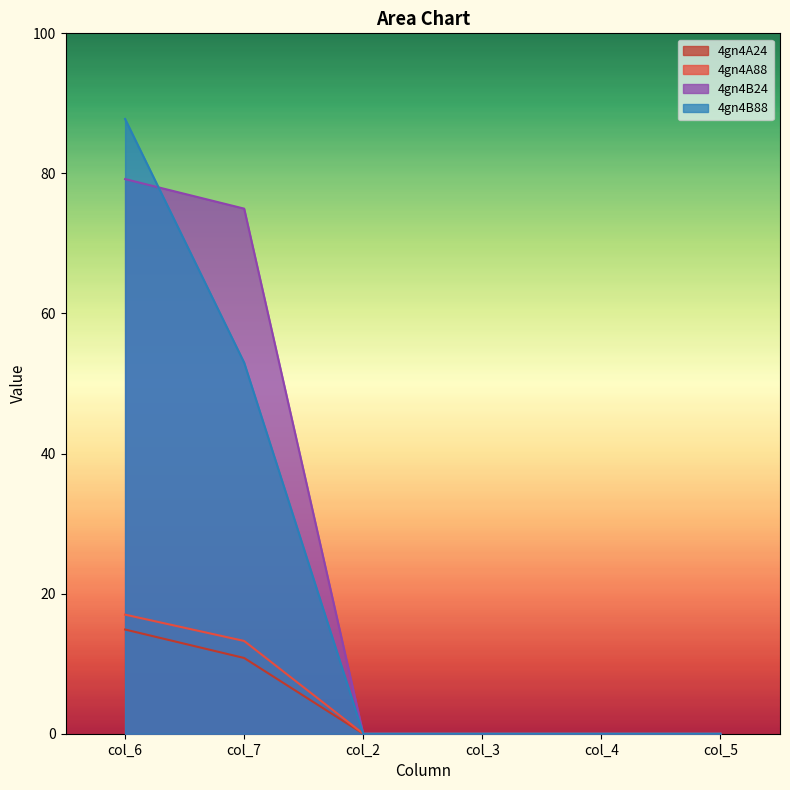

True or false: 4gn4A88 and 4gn4A24 cross at least once.

False